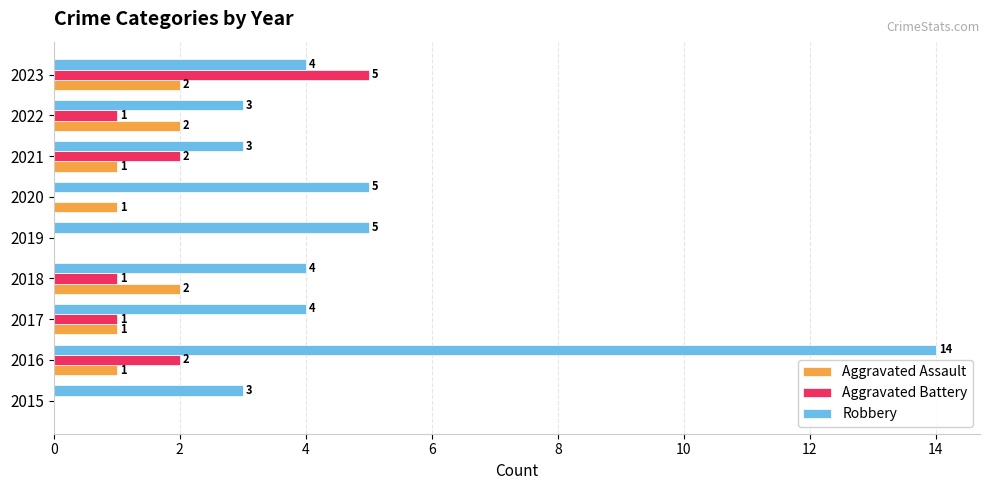

How many Aggravated Battery values are between 0 and 2?

8